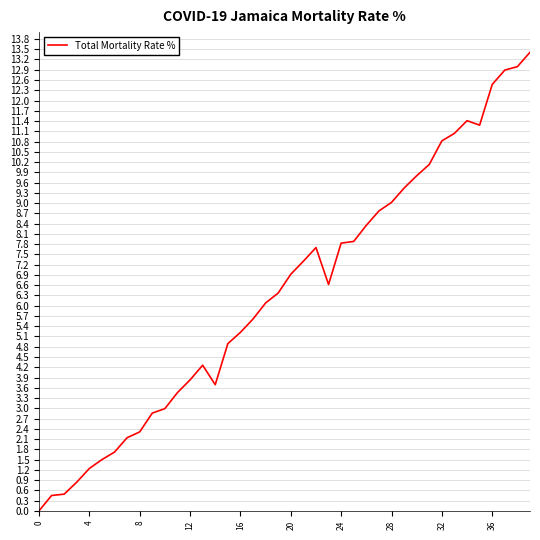

What is the difference between the maximum and minimum values?

13.4